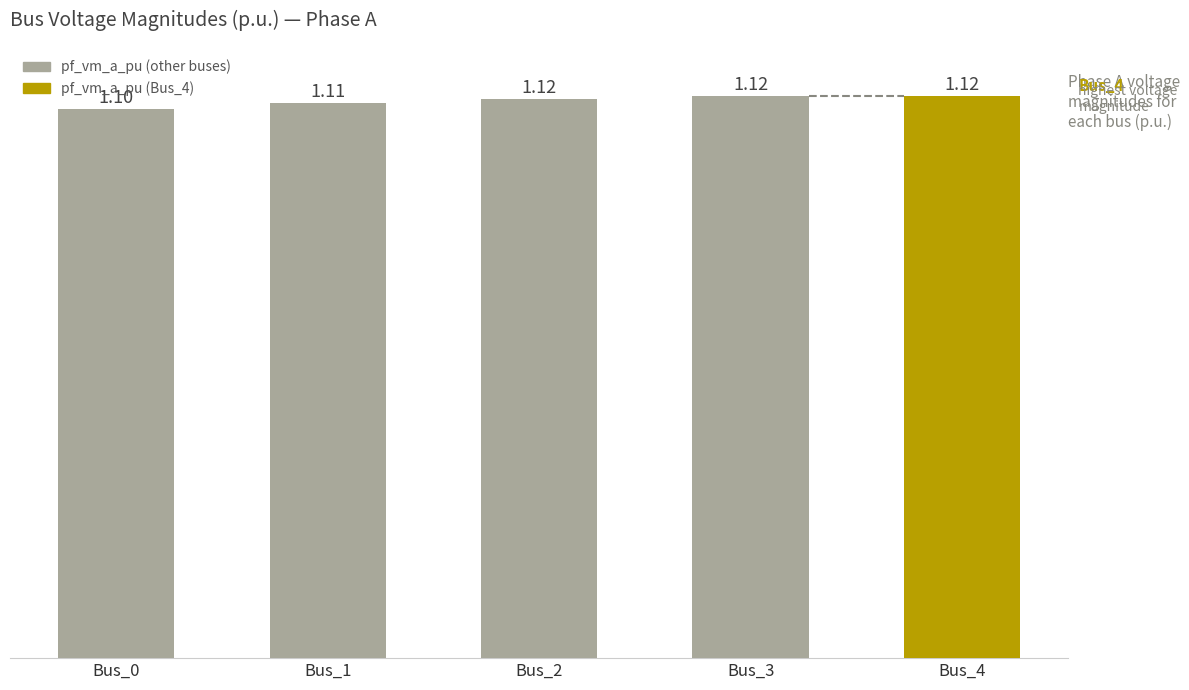

Which has a higher value, Bus_4 or Bus_1?

Bus_4